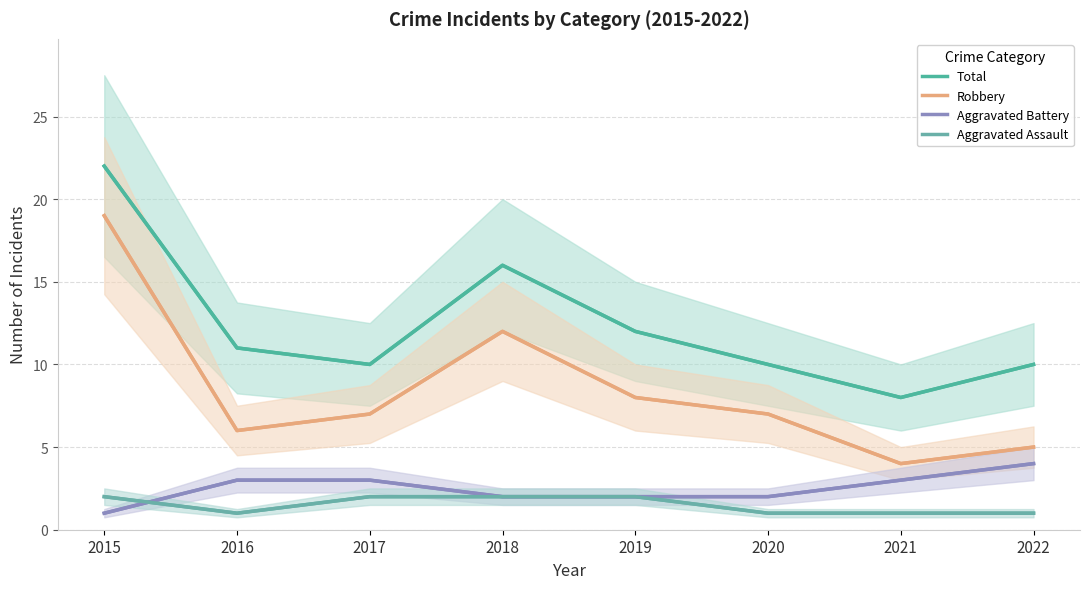

How many data points in Robbery are above 7?

3